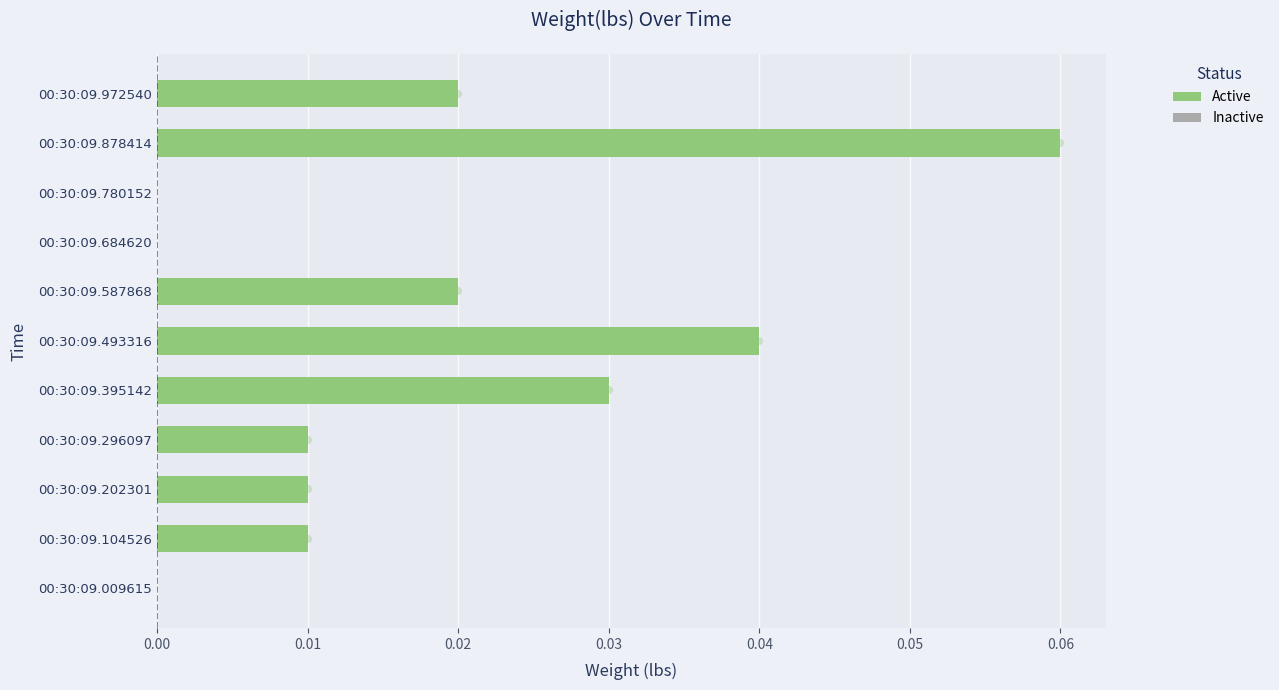

How many distinct data groups are displayed?

1